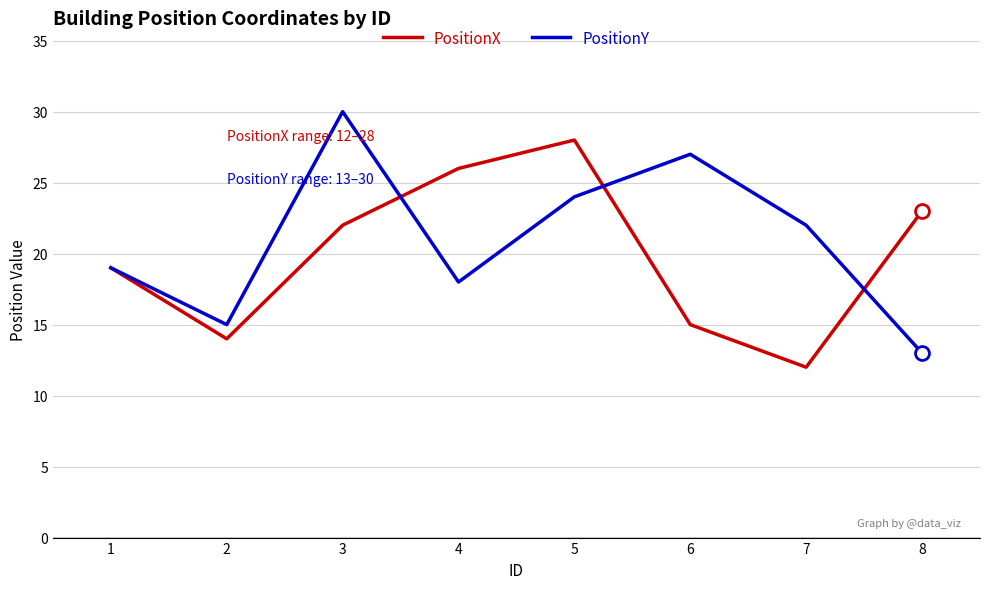

Reading left to right, what are all the values shown in this chart?

PositionX: 19	14	22	26	28	15	12	23
PositionY: 19	15	30	18	24	27	22	13